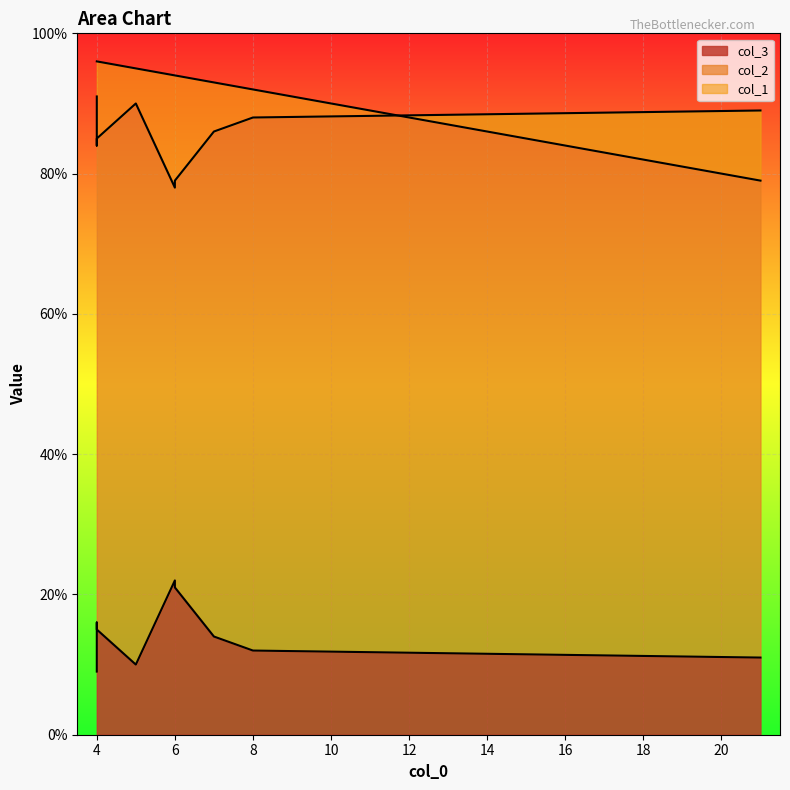

Reading left to right, transcribe all the data shown in this chart.

col_2: 86	90	79	88	89	84	78	91	85
col_3: 14	10	21	12	11	16	22	9	15
col_1: 93	95	94	92	79	96	94	96	96